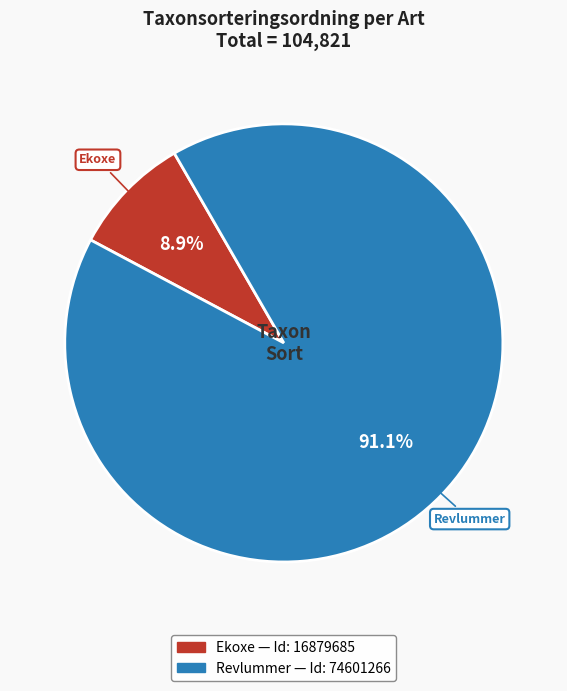

Does any single category account for the majority?

Yes